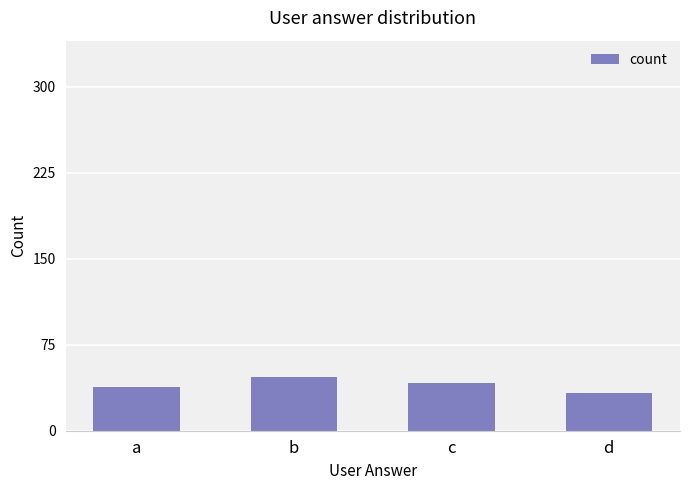

How many bars are there in total?

4